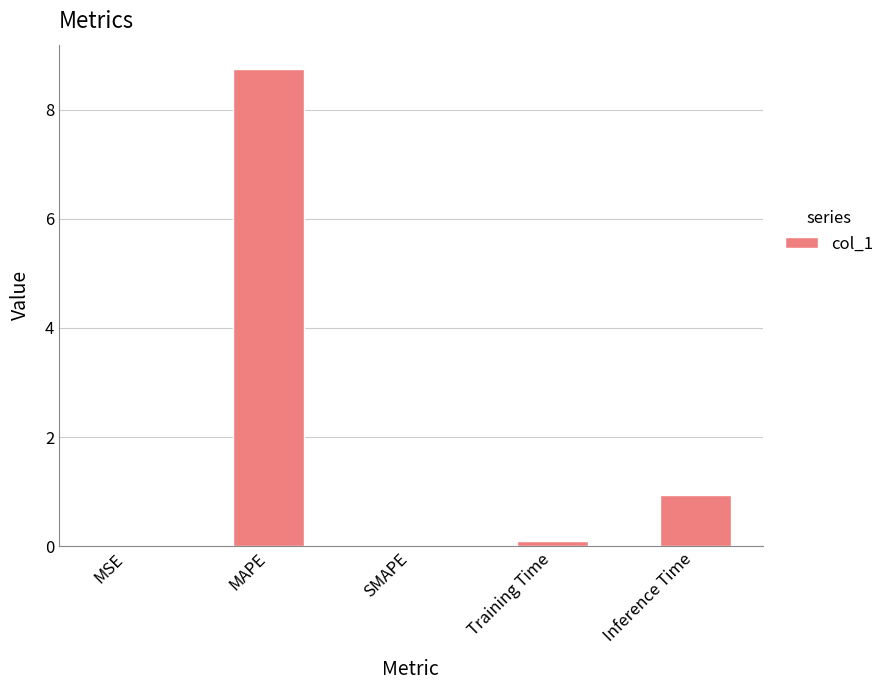

What is the greatest value displayed?

8.8